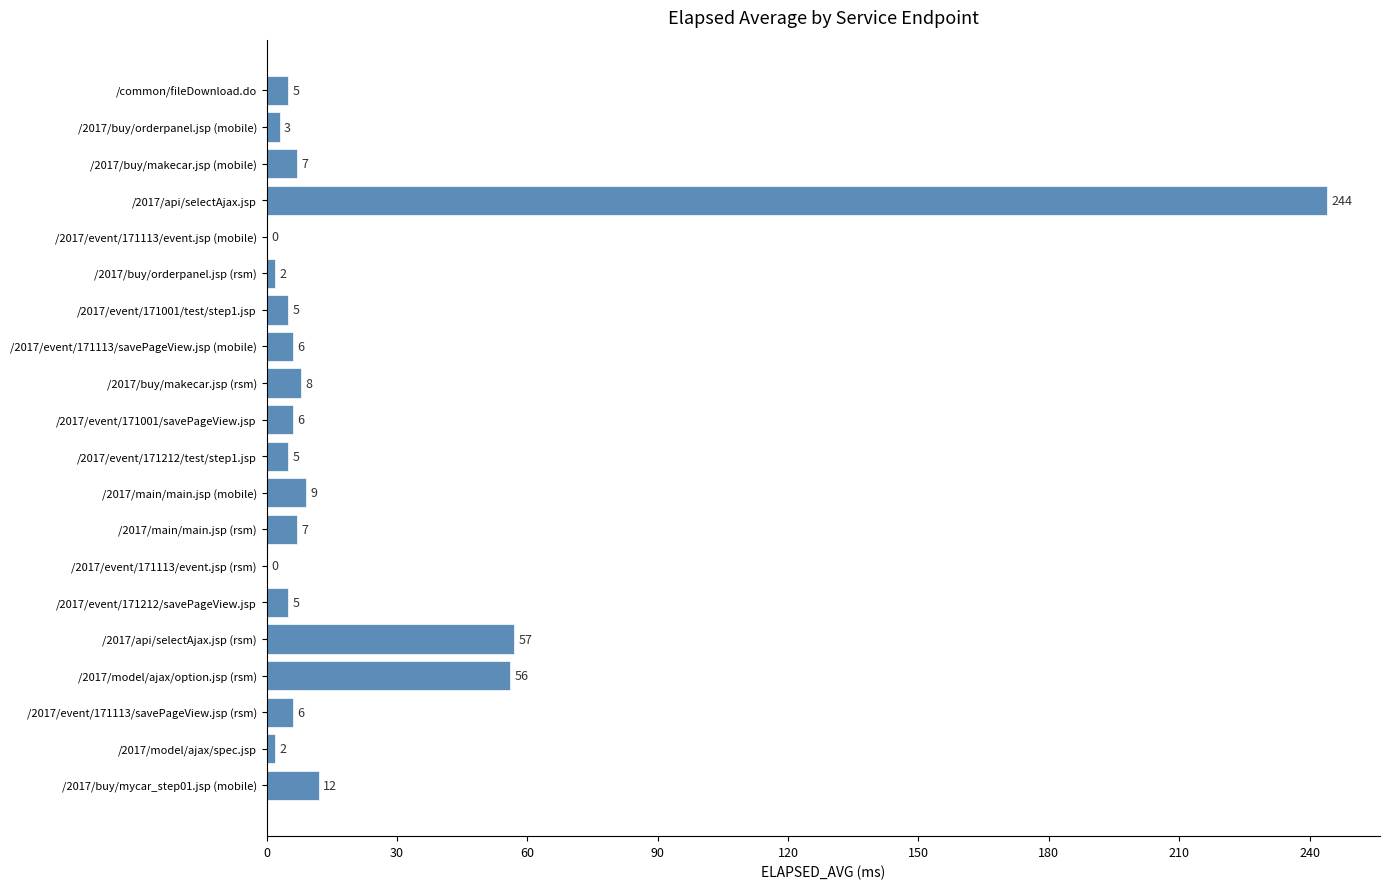

What is the greatest value displayed?

244